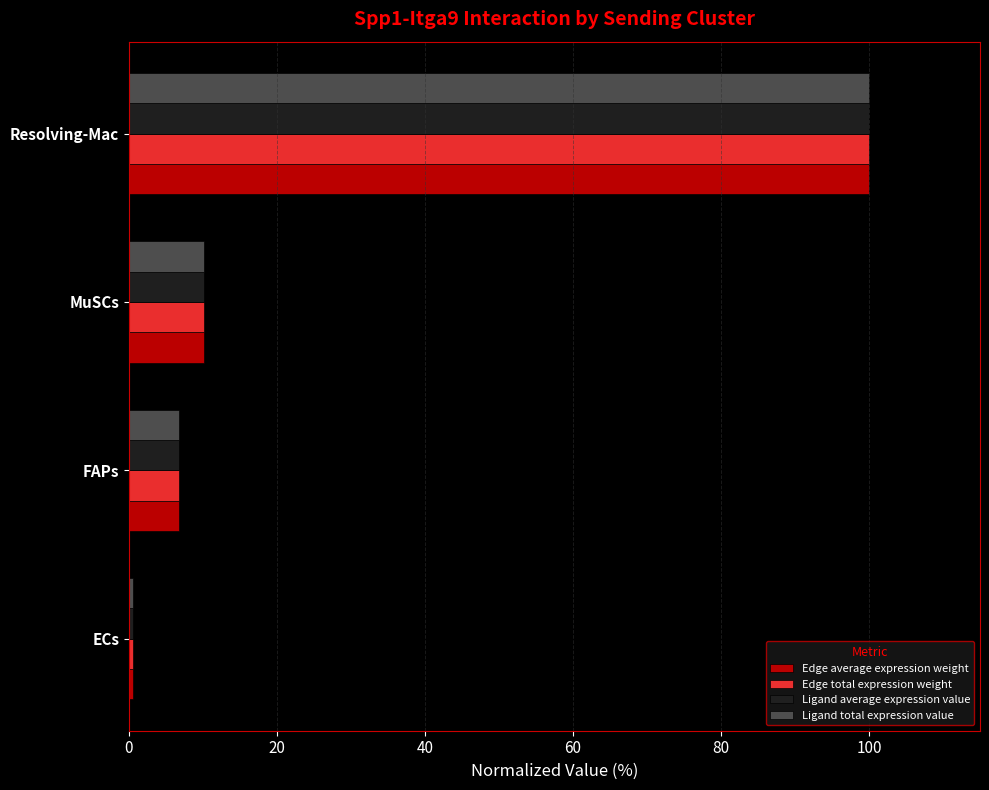

At which label is Ligand average expression value closest to 50?

MuSCs